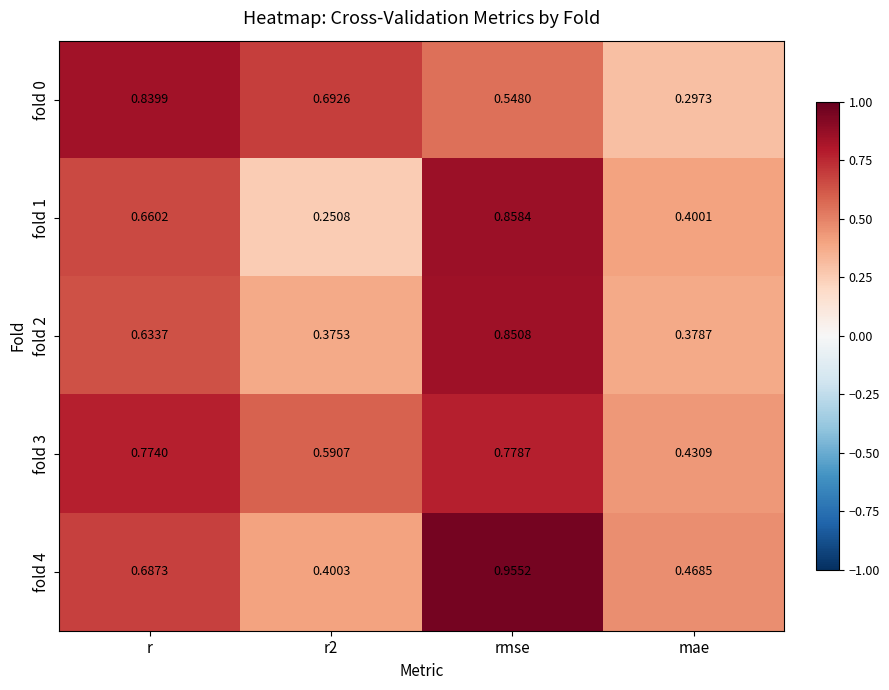

Which category has the highest value across all series?

rmse